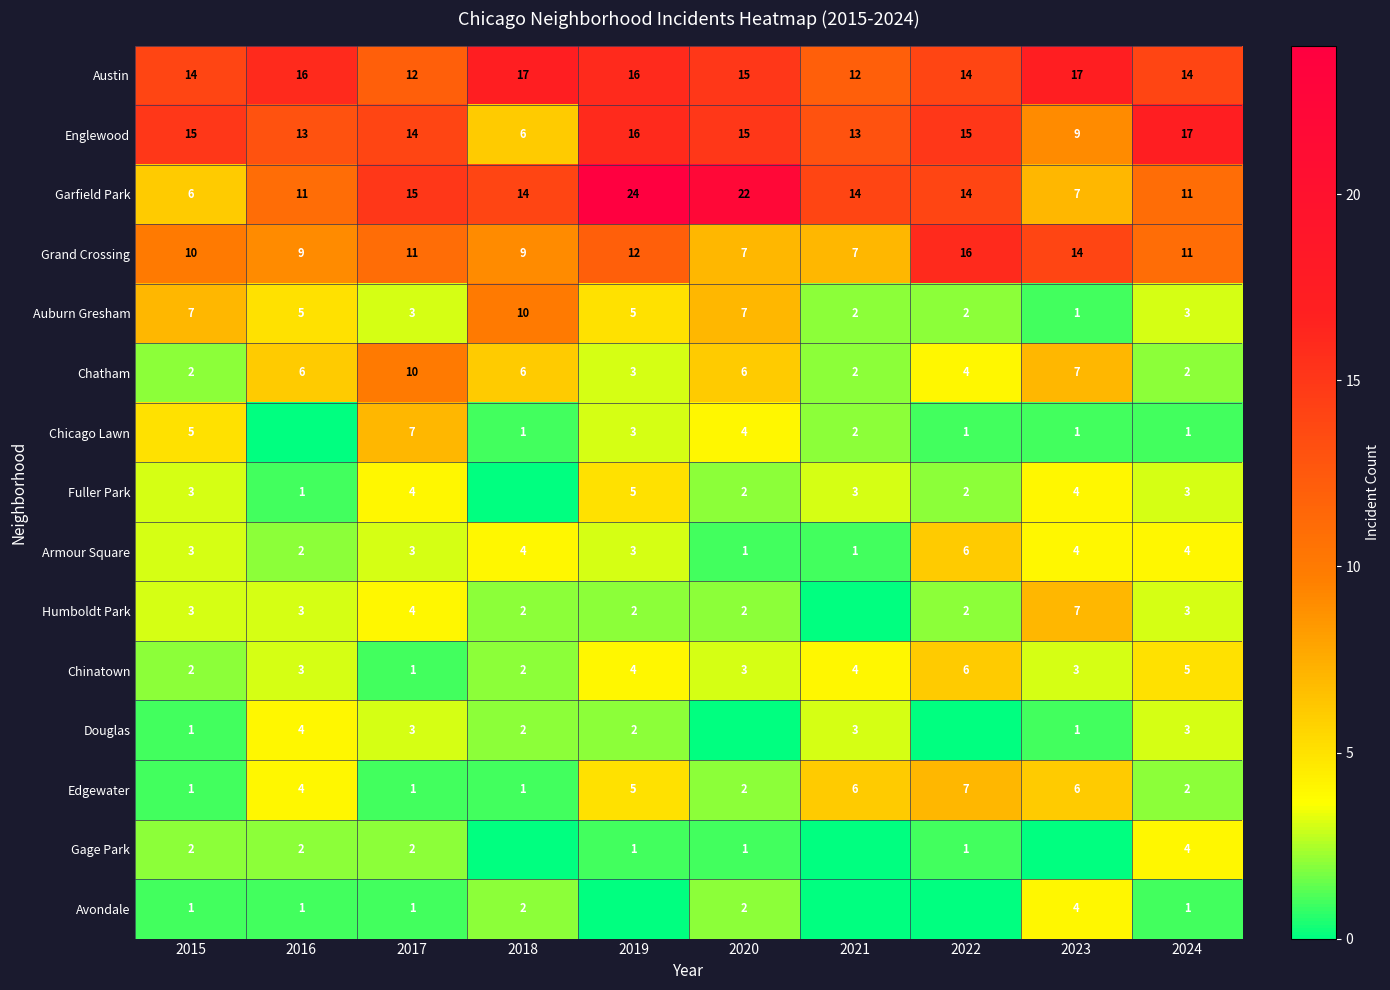

How many data points in Chatham are less than 6?

5